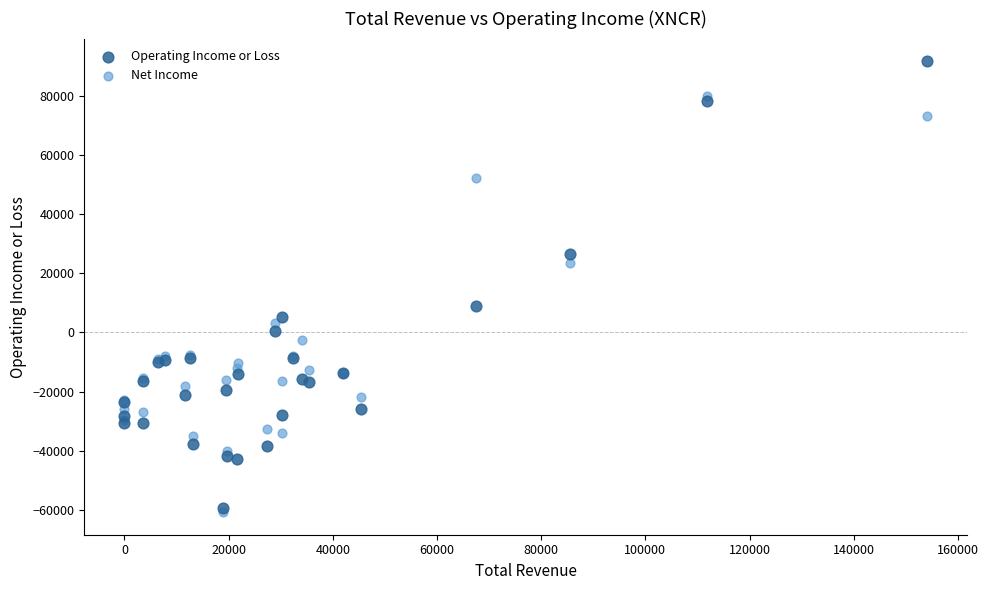

Which series contains the highest Y value?

Operating Income or Loss